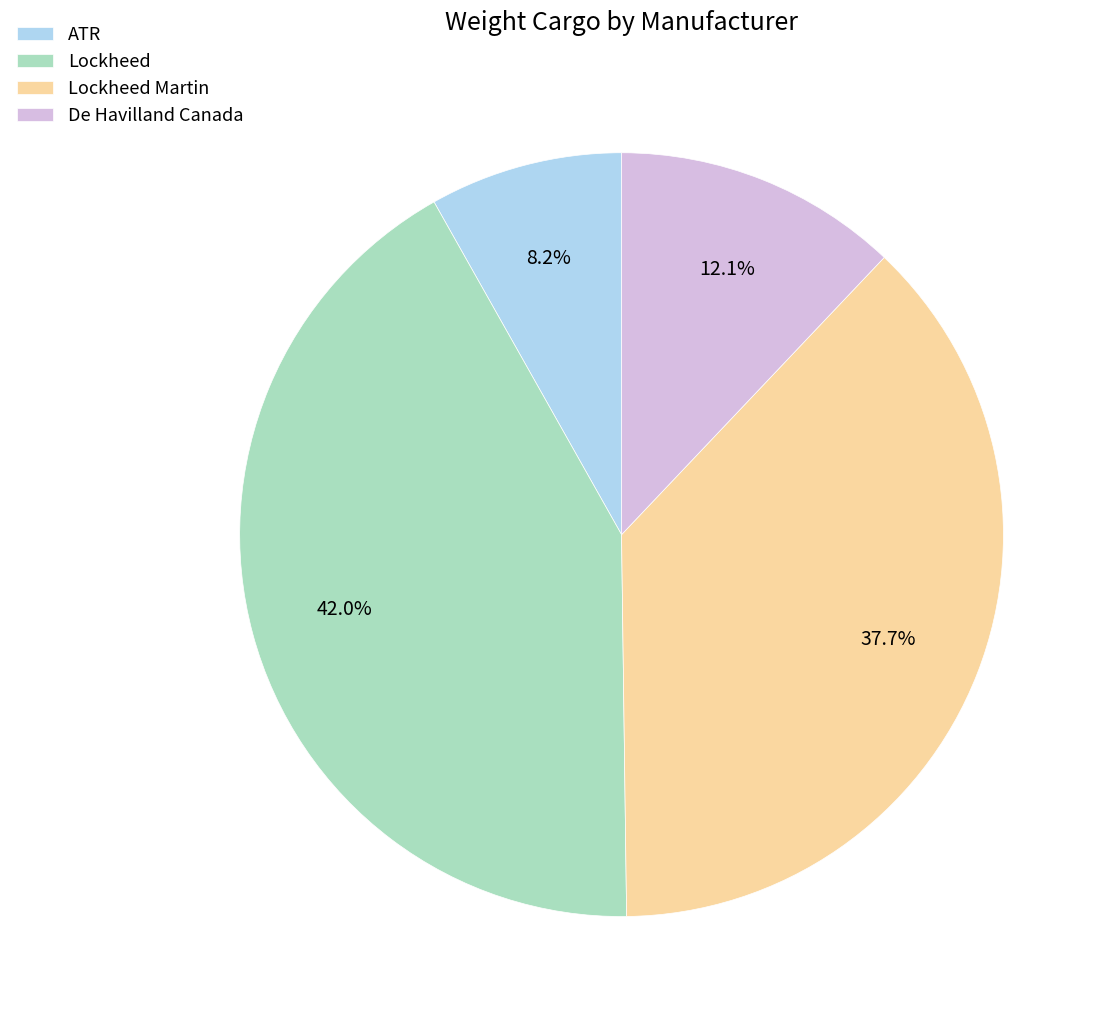

Is there any slice that represents more than half of the pie?

No